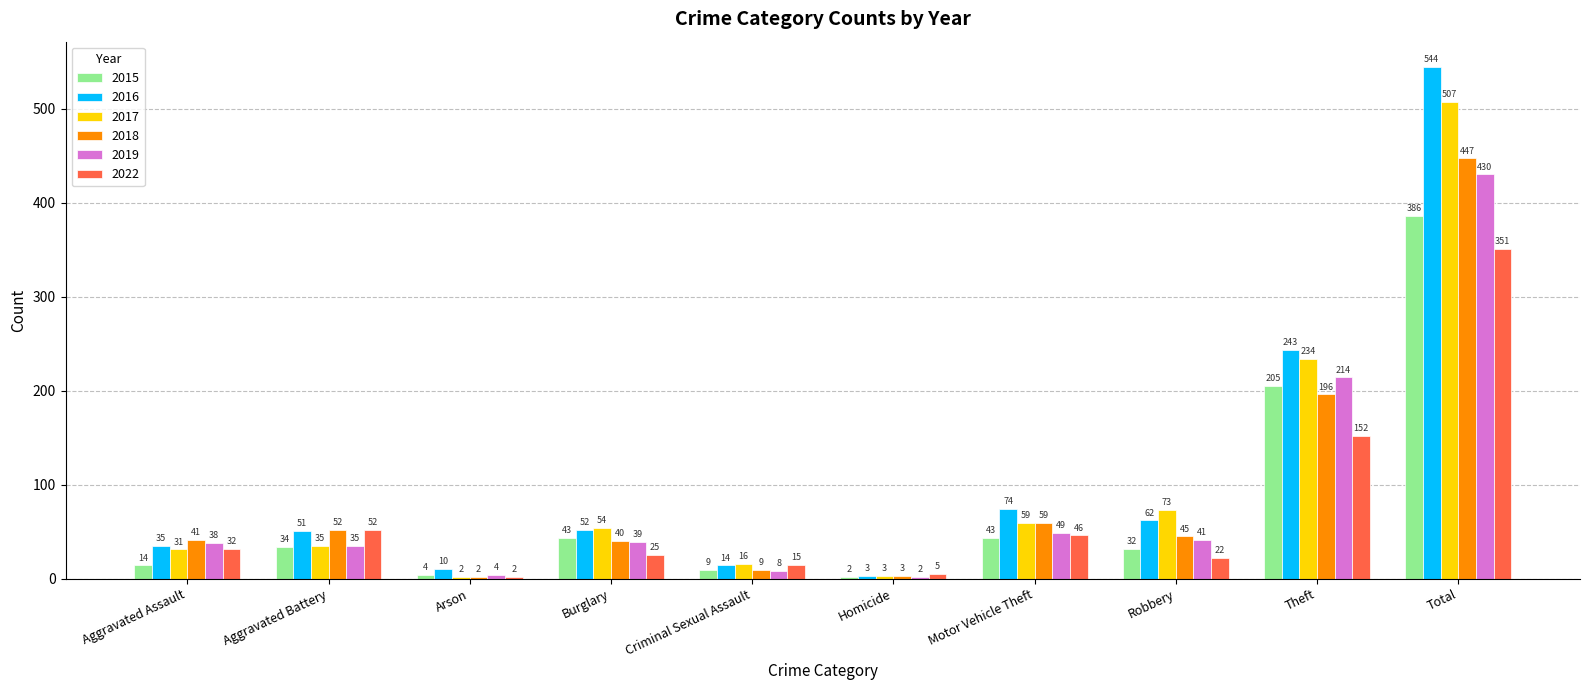

List the labels in order of 2018 value, smallest first.

Arson, Homicide, Criminal Sexual Assault, Burglary, Aggravated Assault, Robbery, Aggravated Battery, Motor Vehicle Theft, Theft, Total